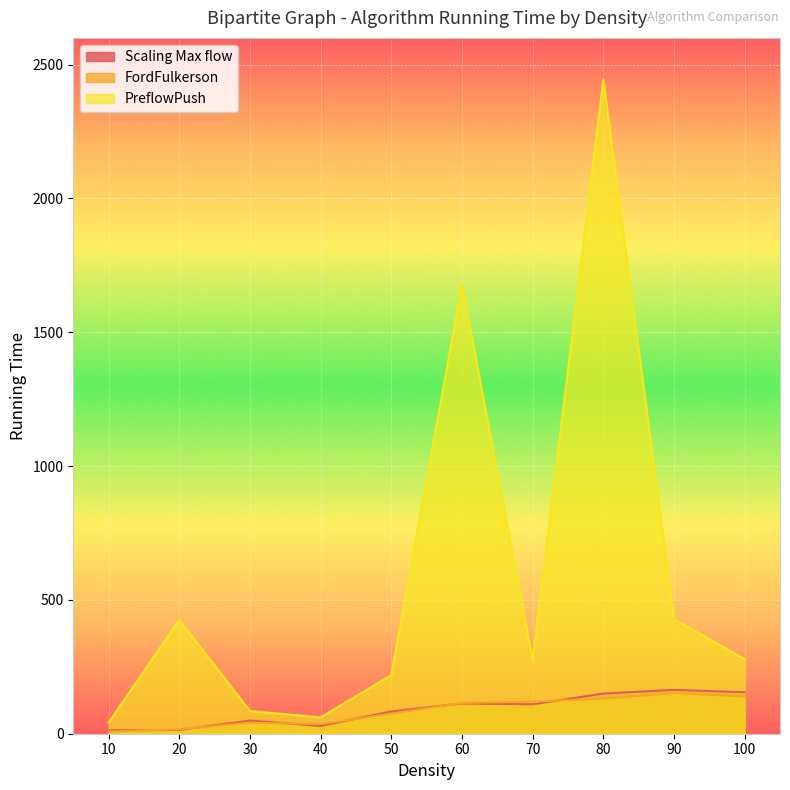

True or false: Scaling Max flow has a value of 14 at 20.

True